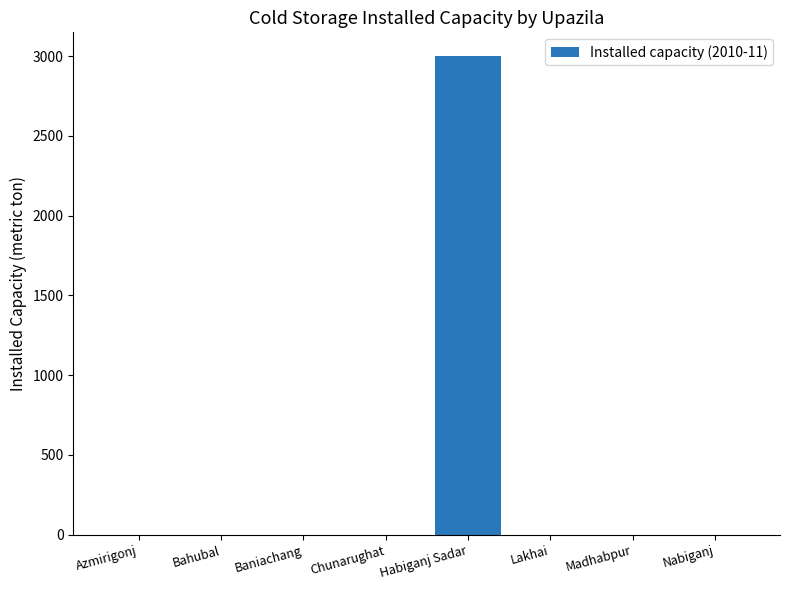

Count the number of data series in this chart.

1